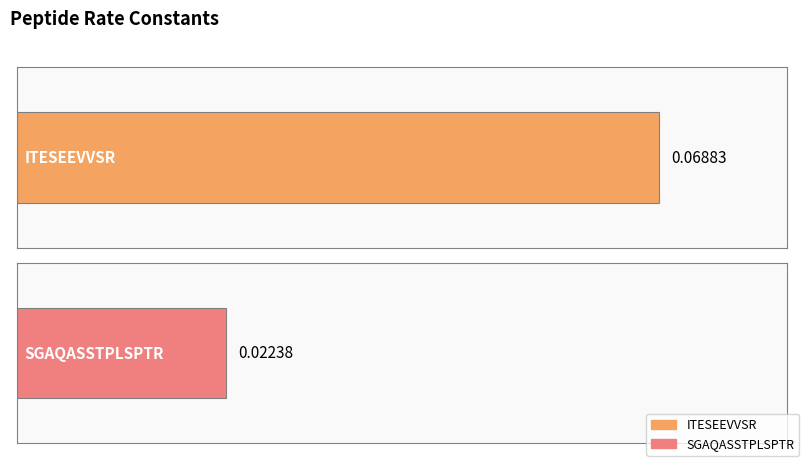

What is the maximum value shown in the chart?

0.1